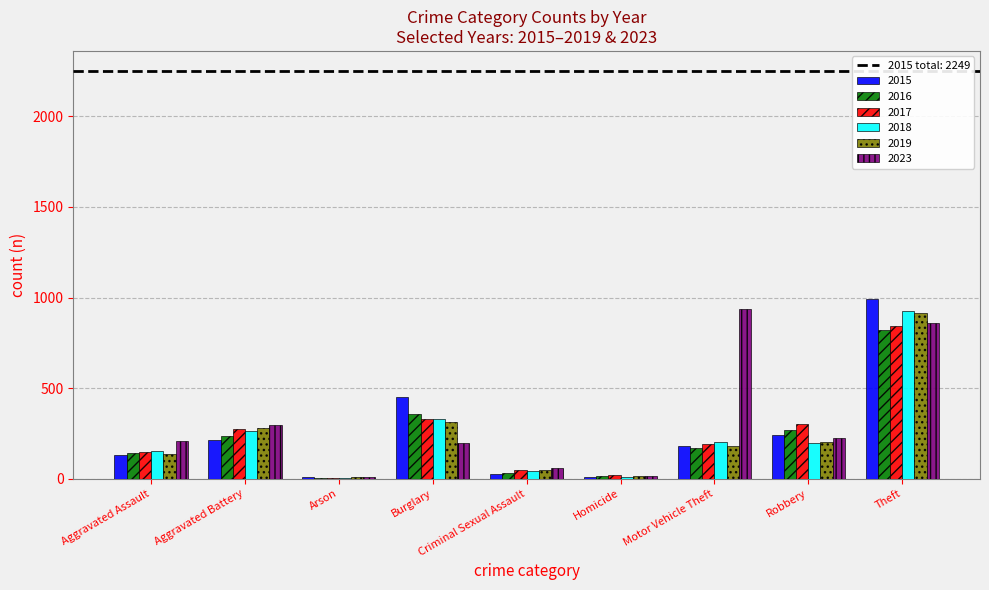

True or false: 2016 has a value of 217 at Theft.

False